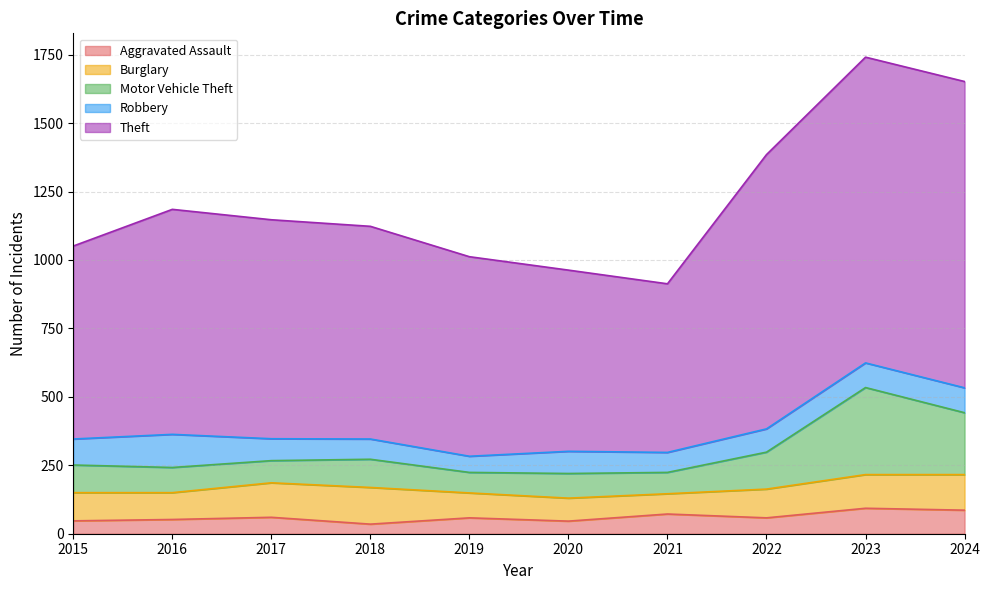

True or false: Motor Vehicle Theft has a value of 80 at 2016.

False